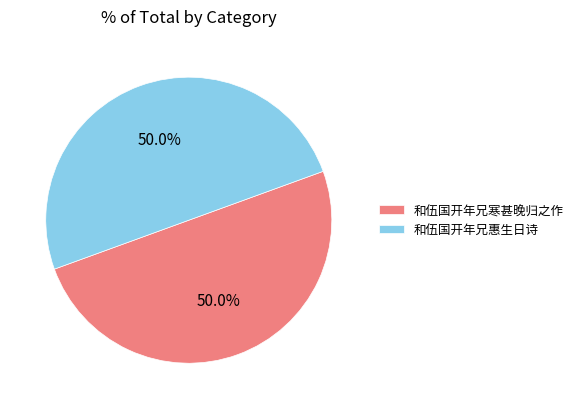

Is the sum of 和伍国开年兄寒甚晚归之作 and 和伍国开年兄惠生日诗 greater than half?

Yes